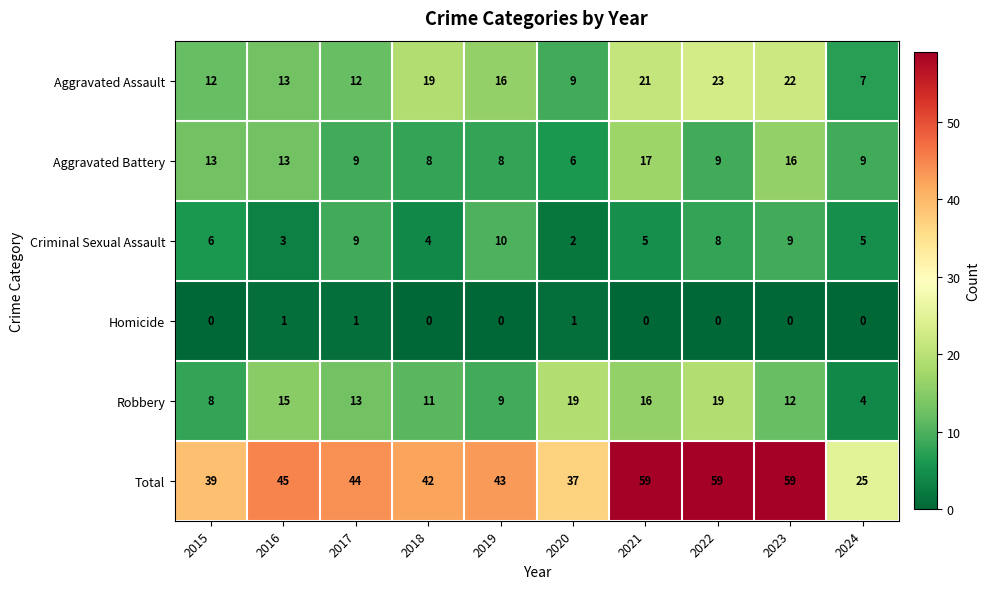

At 2024, list the series in order from largest to smallest.

Total, Aggravated Battery, Aggravated Assault, Criminal Sexual Assault, Robbery, Homicide